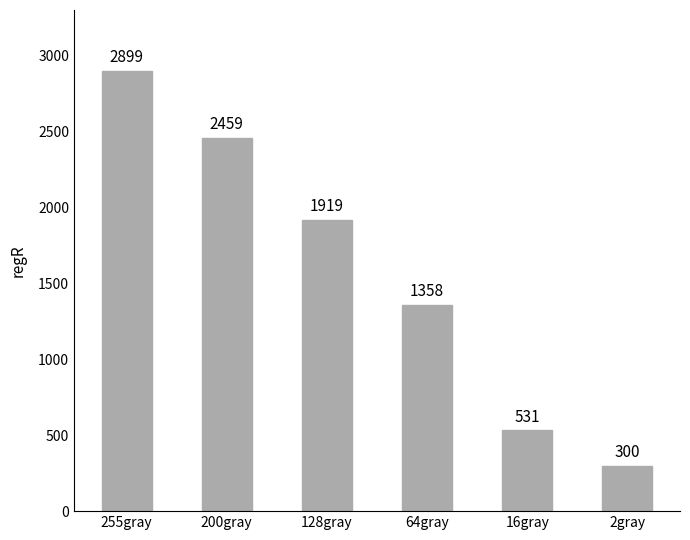

List the labels in order of value, smallest first.

2gray, 16gray, 64gray, 128gray, 200gray, 255gray